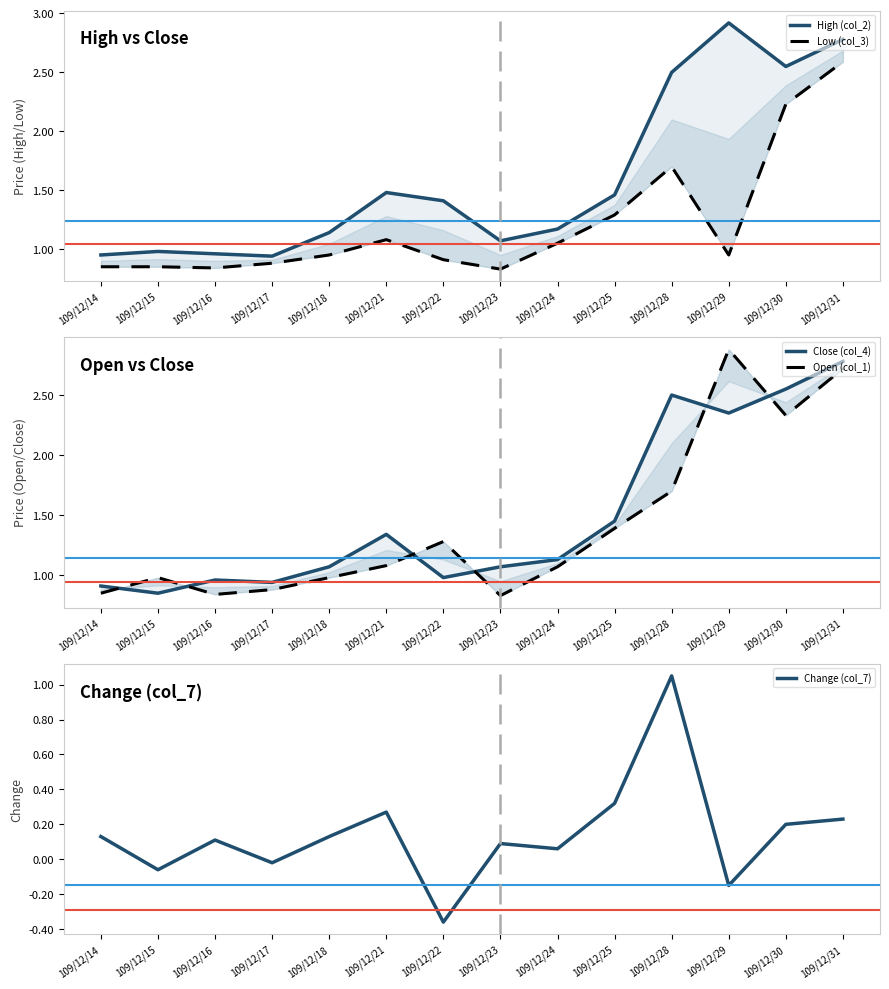

What is the average value of the Close (col_4) series?

1.5